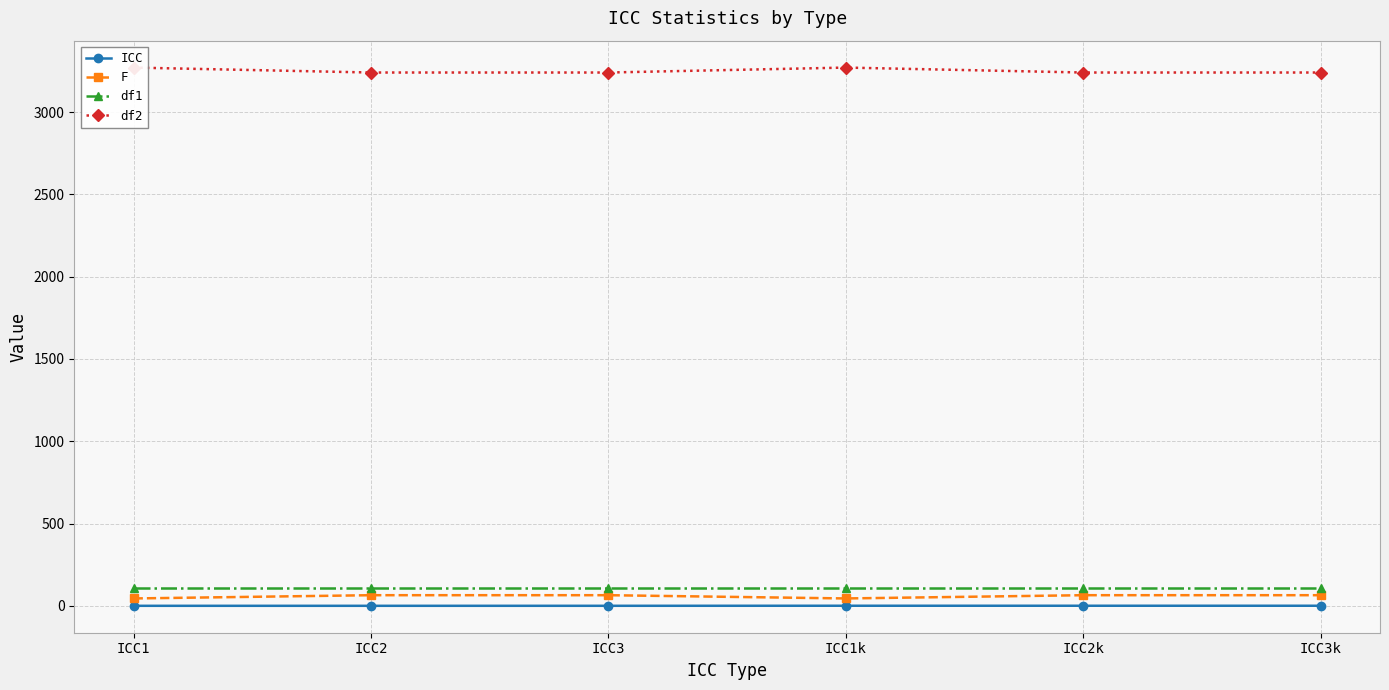

What is the difference between the ICC values at ICC2 and ICC3?

0.1